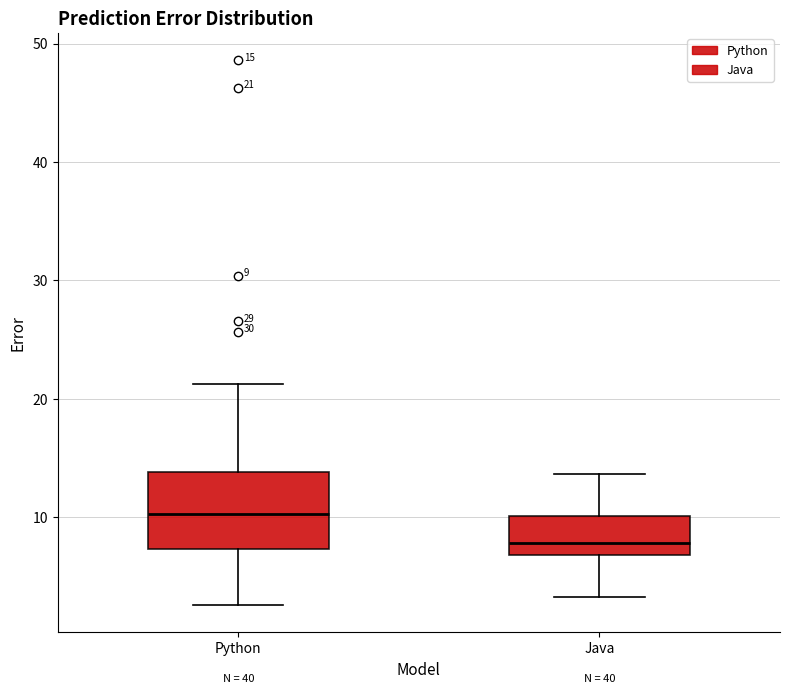

Which box is the tallest, from its lower edge to its upper edge?

Python